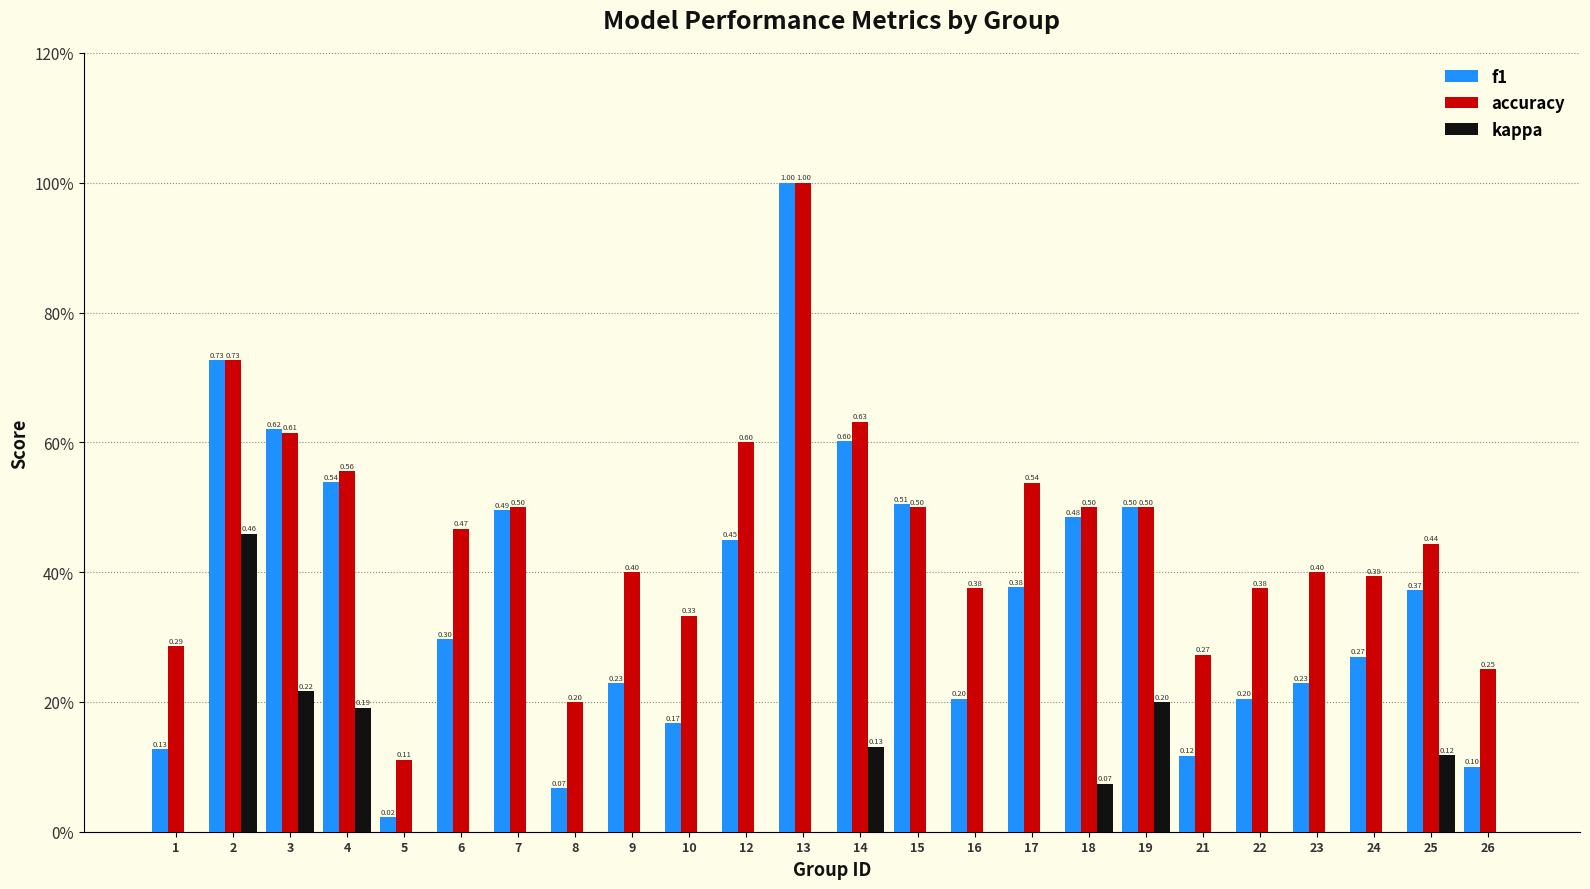

How many values in the kappa series exceed 0?

7